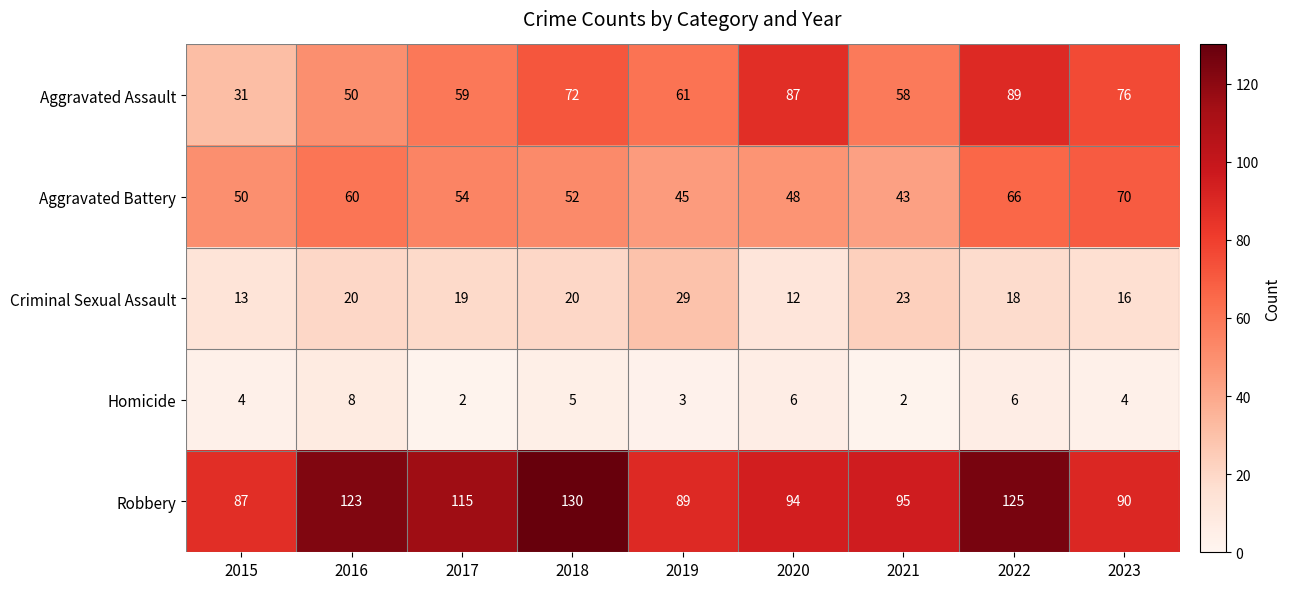

The value of Criminal Sexual Assault at 2018 is 32. True or false?

False